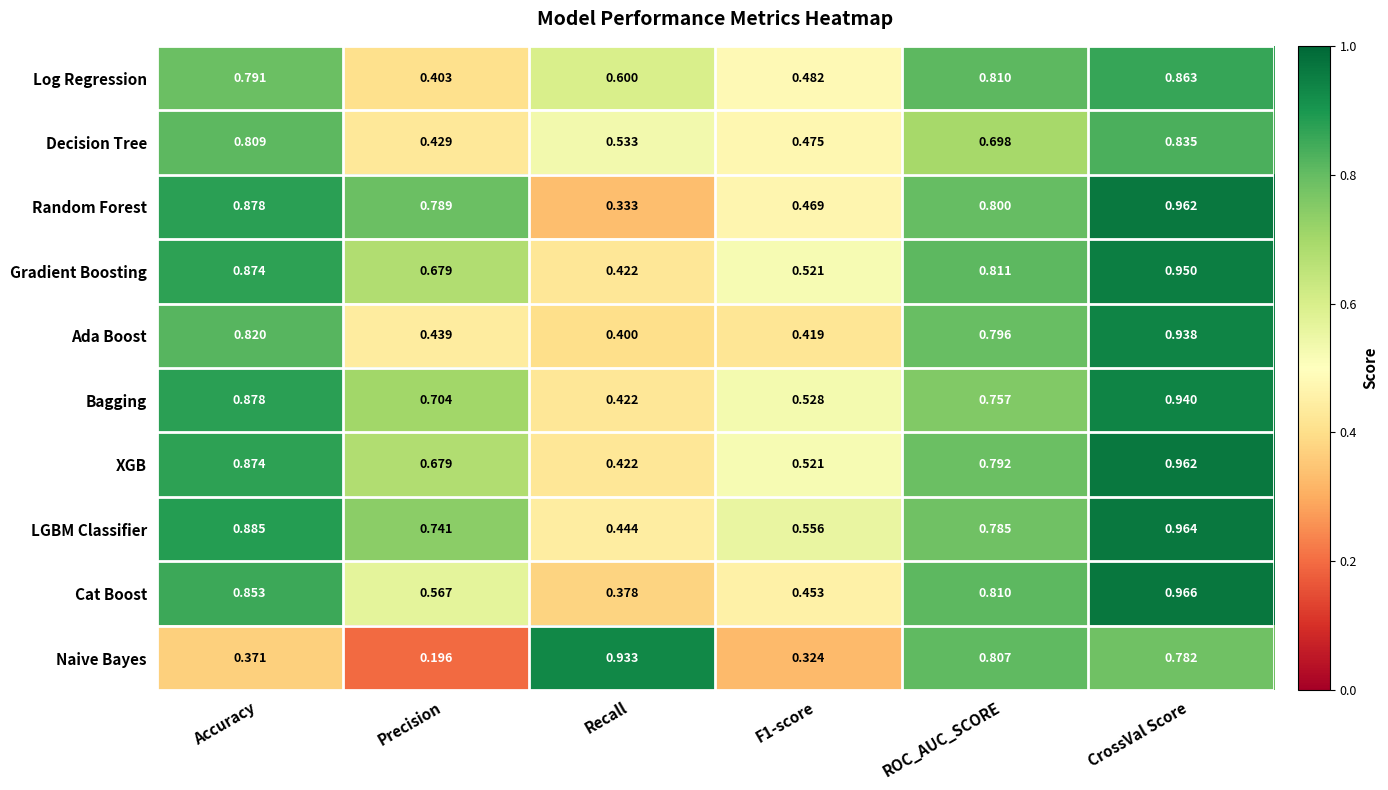

Which series changed the most between ROC_AUC_SCORE and CrossVal Score?

Bagging